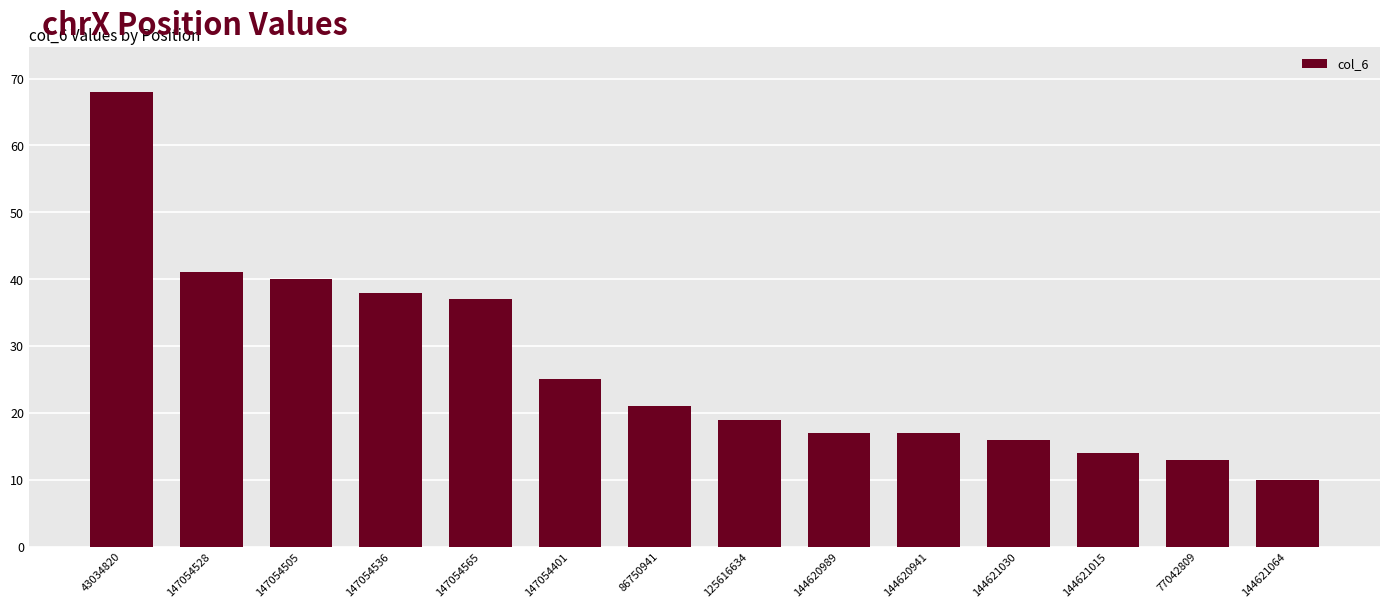

What is the ratio of the value at 43034820 to the value at 144620941?

4.0